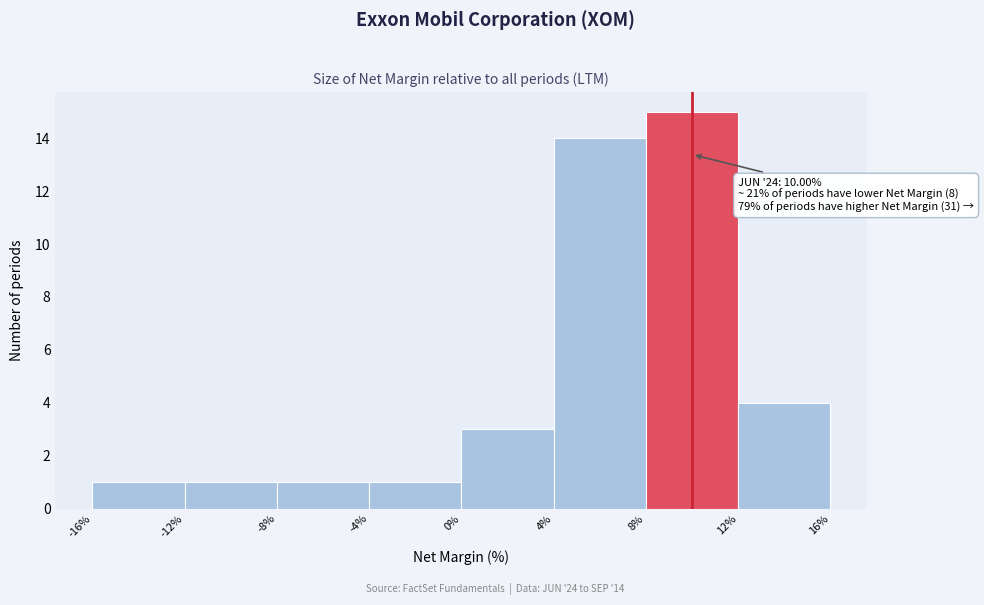

Which range on the x-axis has the tallest bar?

8% to 12%